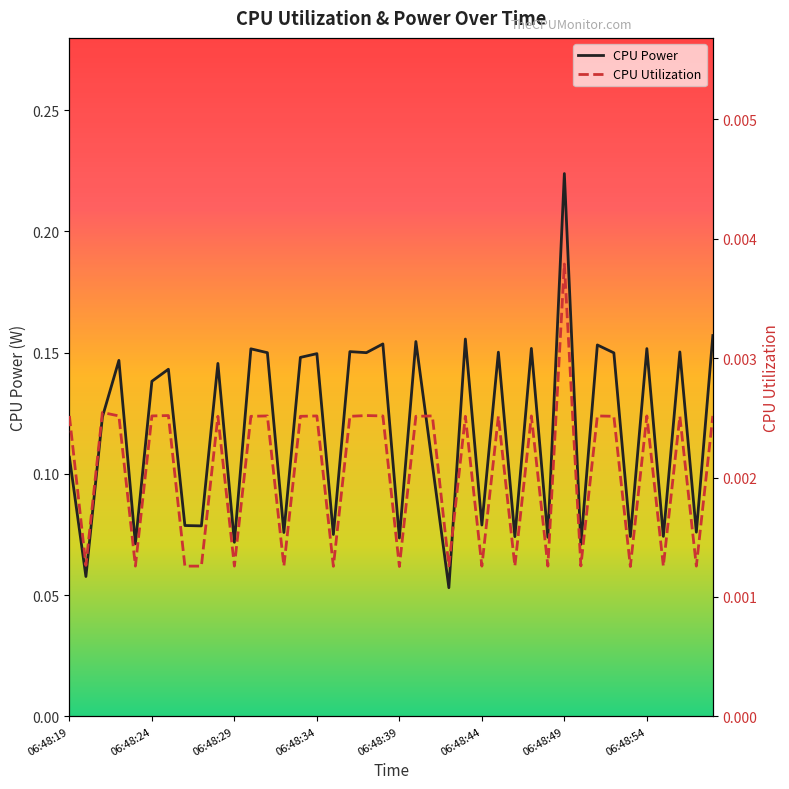

True or false: CPU Power and CPU Utilization cross at least once.

False